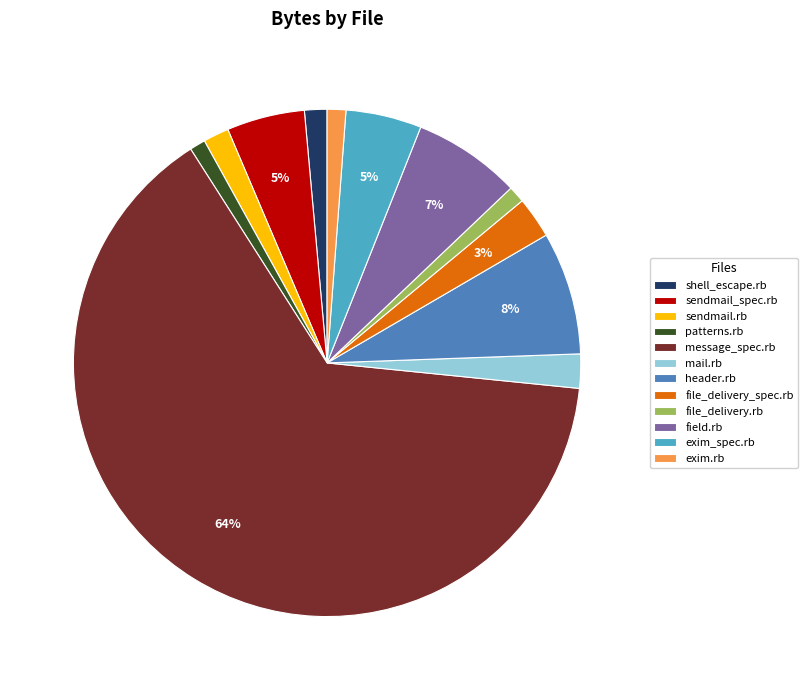

Which has a higher value, sendmail.rb or field.rb?

field.rb